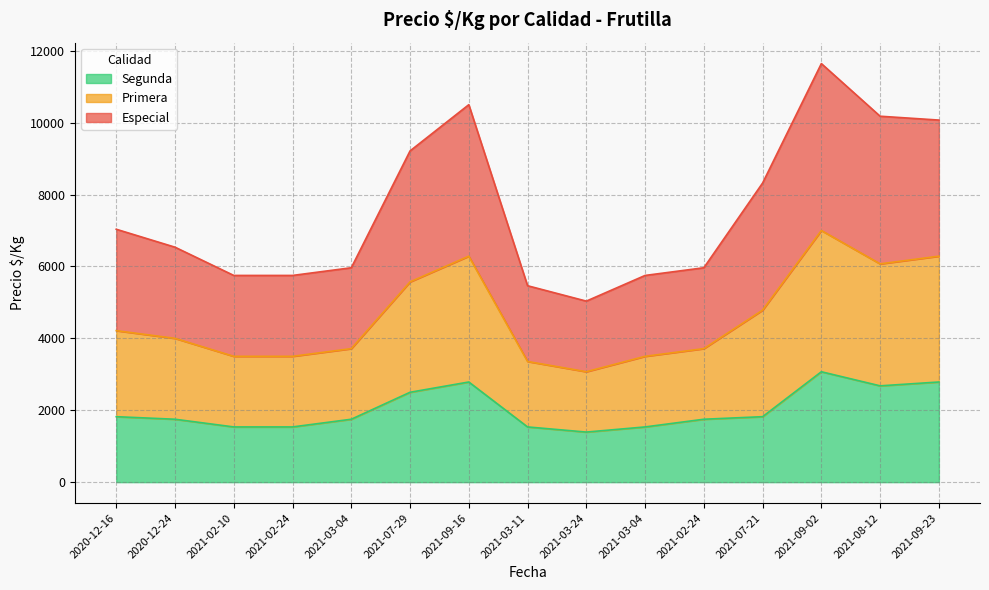

Where does the Especial series first go above 6536?

2020-12-16